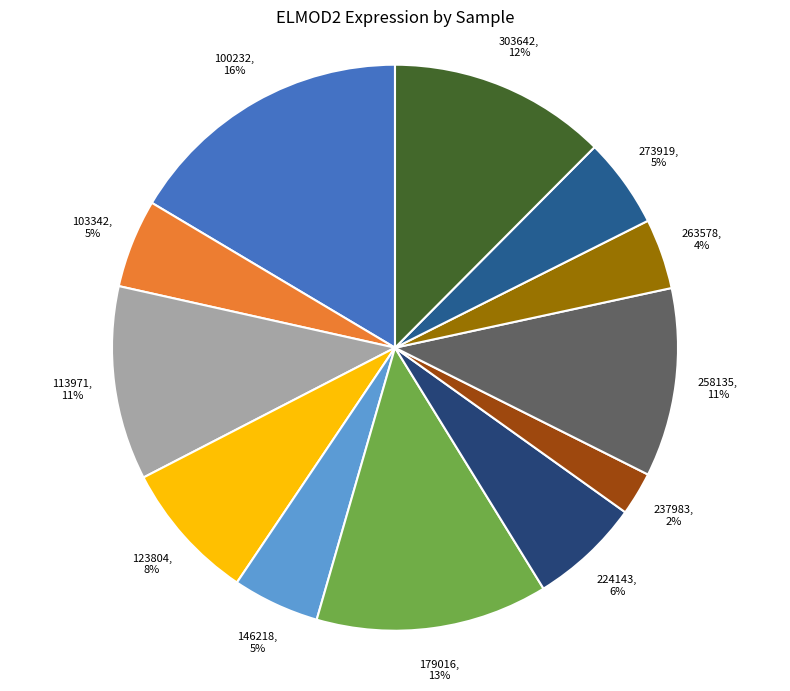

Is there a majority slice in this chart?

No